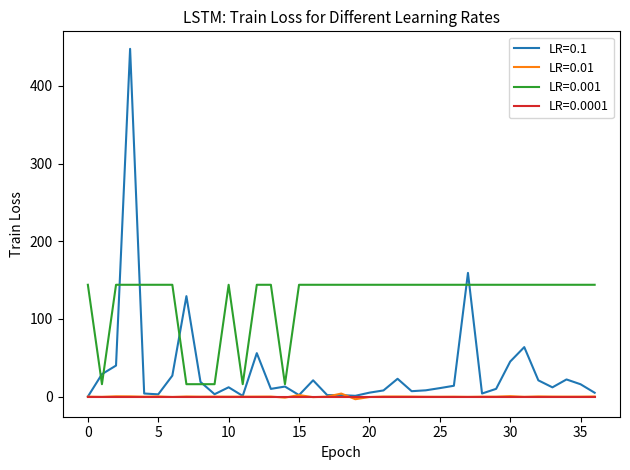

Which series has the widest spread of values?

LR=0.1